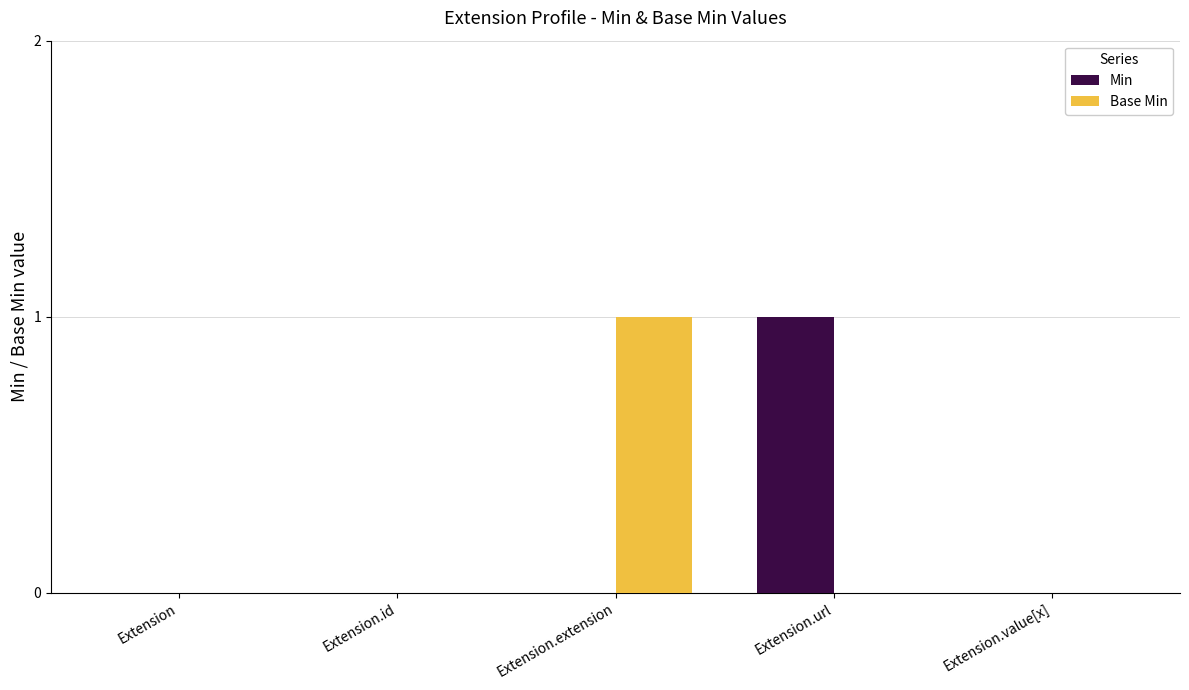

True or false: Min has a value of 1 at Extension.url.

True